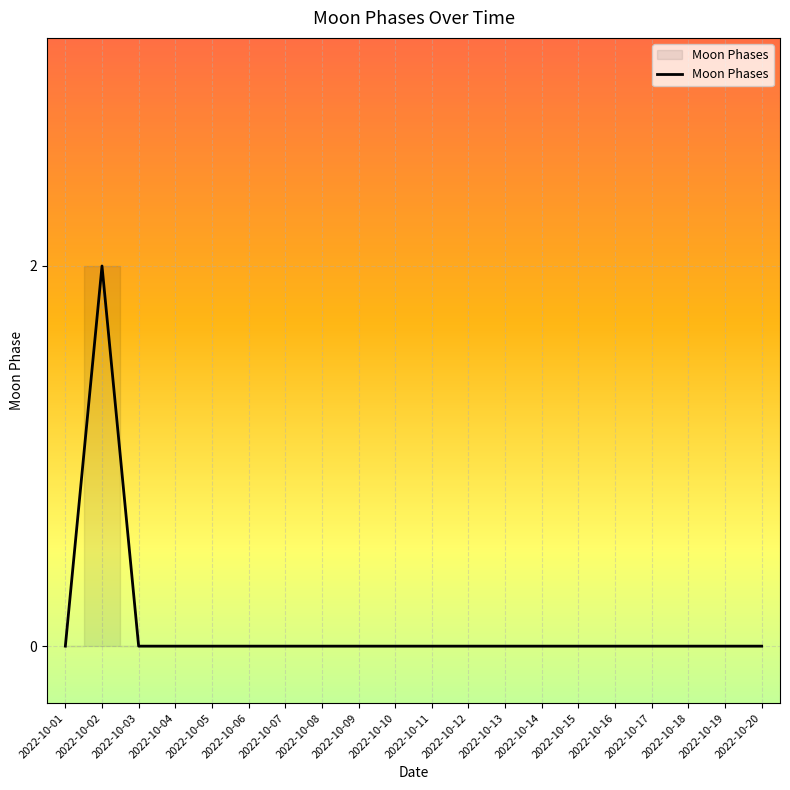

How many values are between 0 and 1?

19